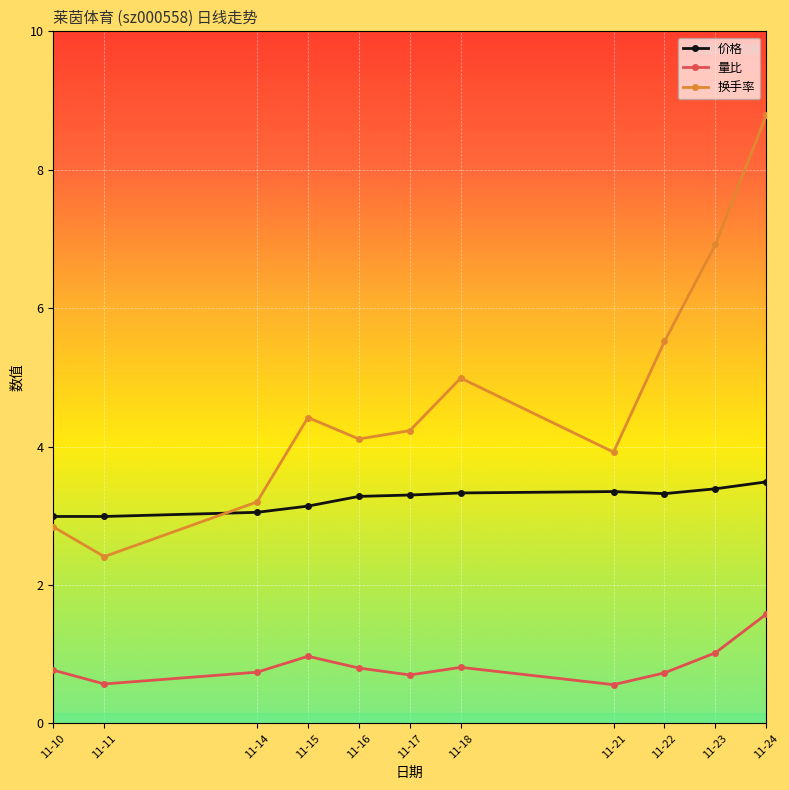

What are all the series names shown in the legend?

价格, 量比, 换手率